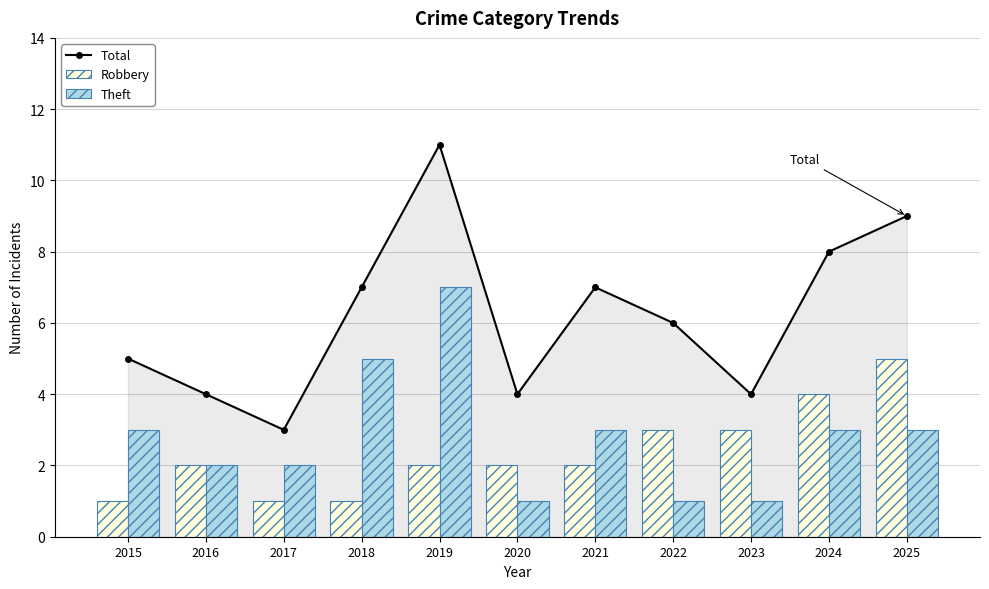

List the labels in order of Robbery value, largest first.

2025, 2024, 2022, 2023, 2016, 2019, 2020, 2021, 2015, 2017, 2018